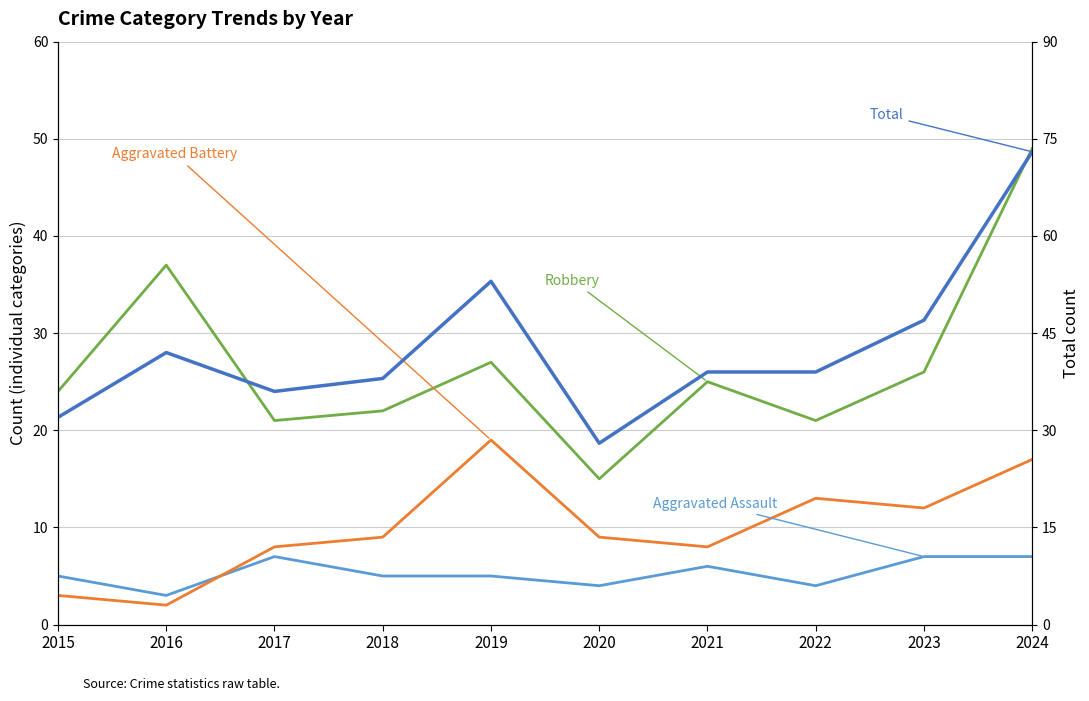

Which series has the largest total across all categories?

Total